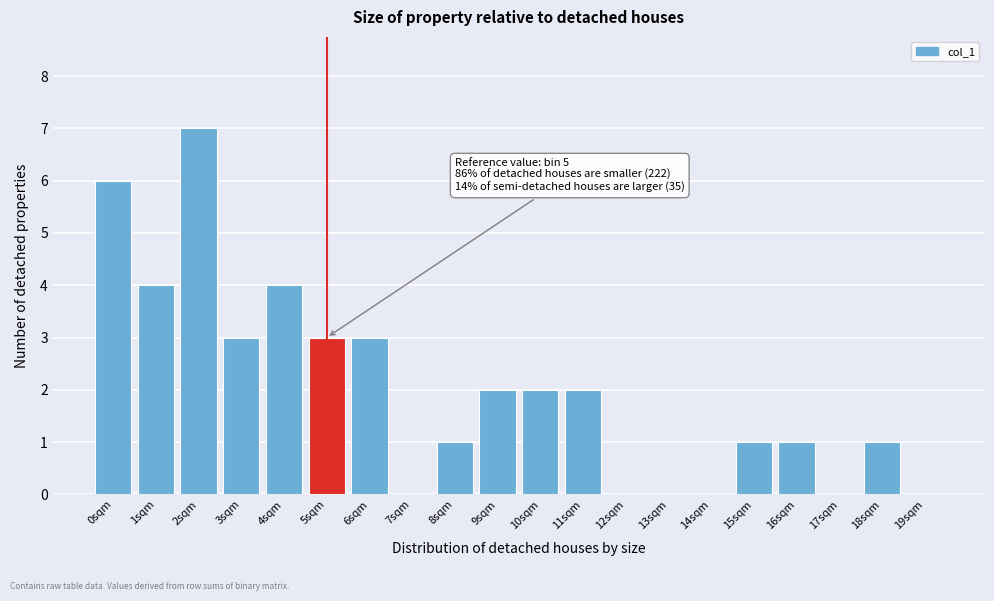

Reading left to right, transcribe all the data shown in this chart.

0sqm=6	1sqm=4	2sqm=7	3sqm=3	4sqm=4	5sqm=3	6sqm=3	7sqm=0	8sqm=1	9sqm=2	10sqm=2	11sqm=2	12sqm=0	13sqm=0	14sqm=0	15sqm=1	16sqm=1	17sqm=0	18sqm=1	19sqm=0